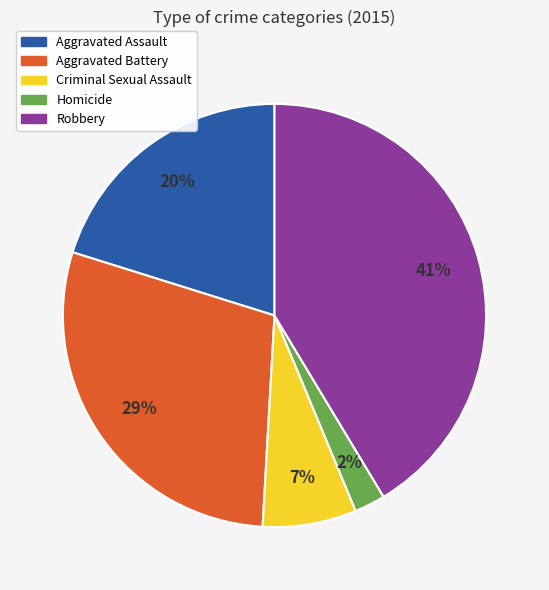

Is it true that Aggravated Assault is 34% of the pie?

False